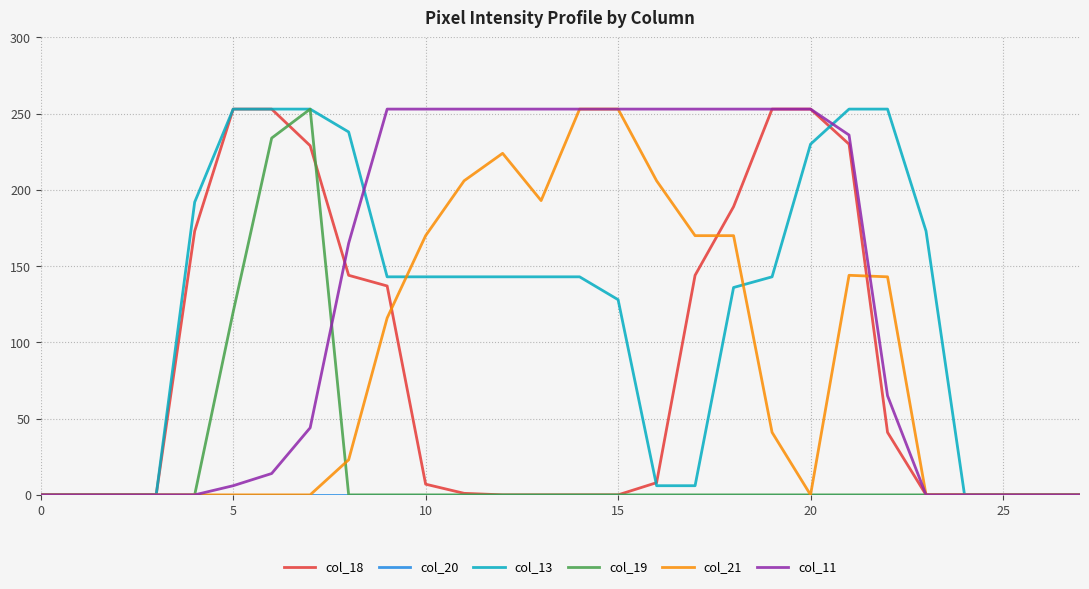

What is the maximum value shown in the chart?

253